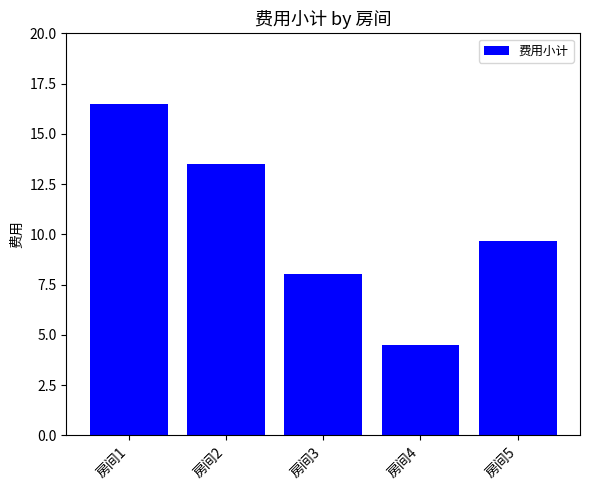

What is the average value?

10.4